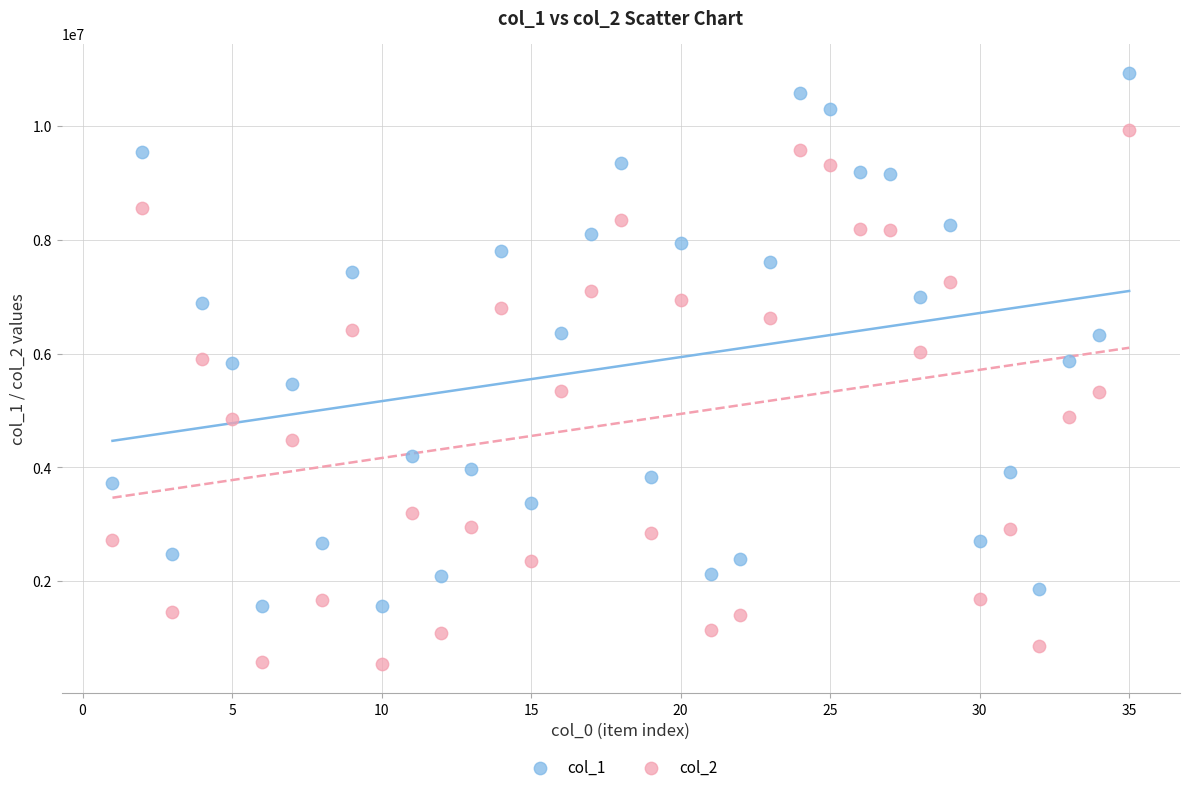

What is the X range (max minus min) for the scatter plot?

34